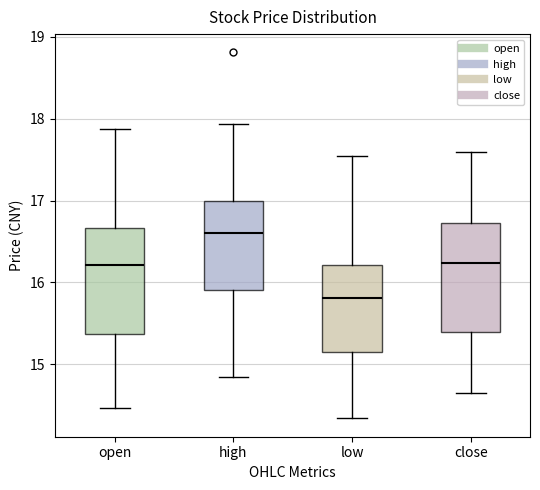

Reading left to right, transcribe this box plot: for each box, give where its median line is, the range the box spans, and where its two whiskers end, as read against the y-axis. The values are not printed on the chart, so give them approximately, as read against the axis.

open: median 16.2, box 15.4 to 16.7, whiskers 14.5 to 17.9
high: median 16.6, box 15.9 to 17.0, whiskers 14.8 to 17.9
low: median 15.8, box 15.1 to 16.2, whiskers 14.3 to 17.6
close: median 16.2, box 15.4 to 16.7, whiskers 14.7 to 17.6